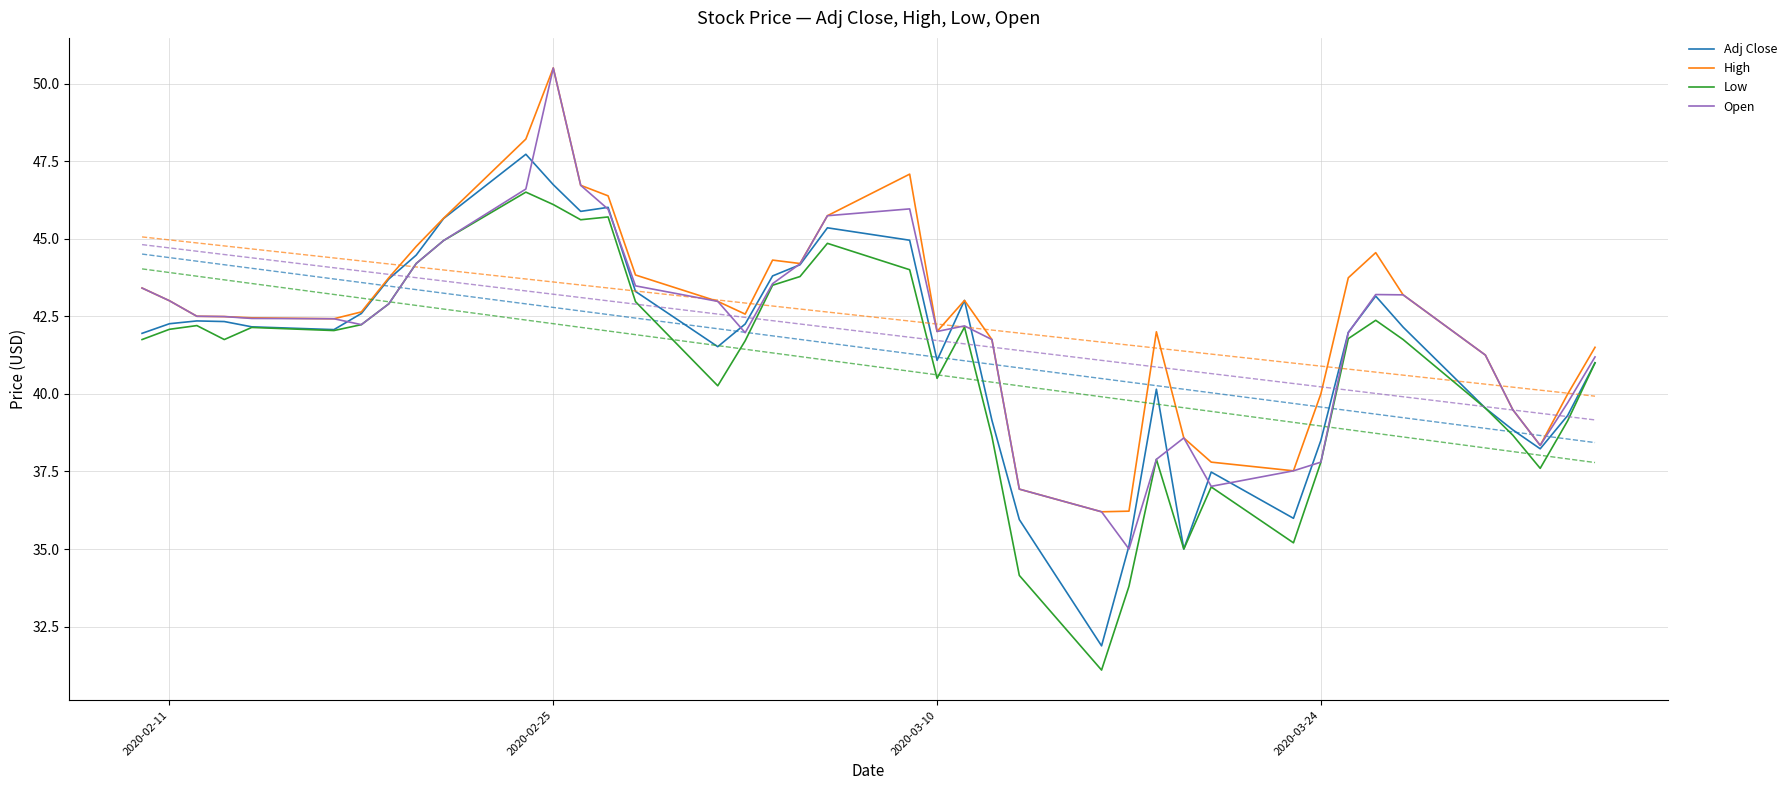

The Low series shows 27.3 at 2020-03-10. True or false?

False